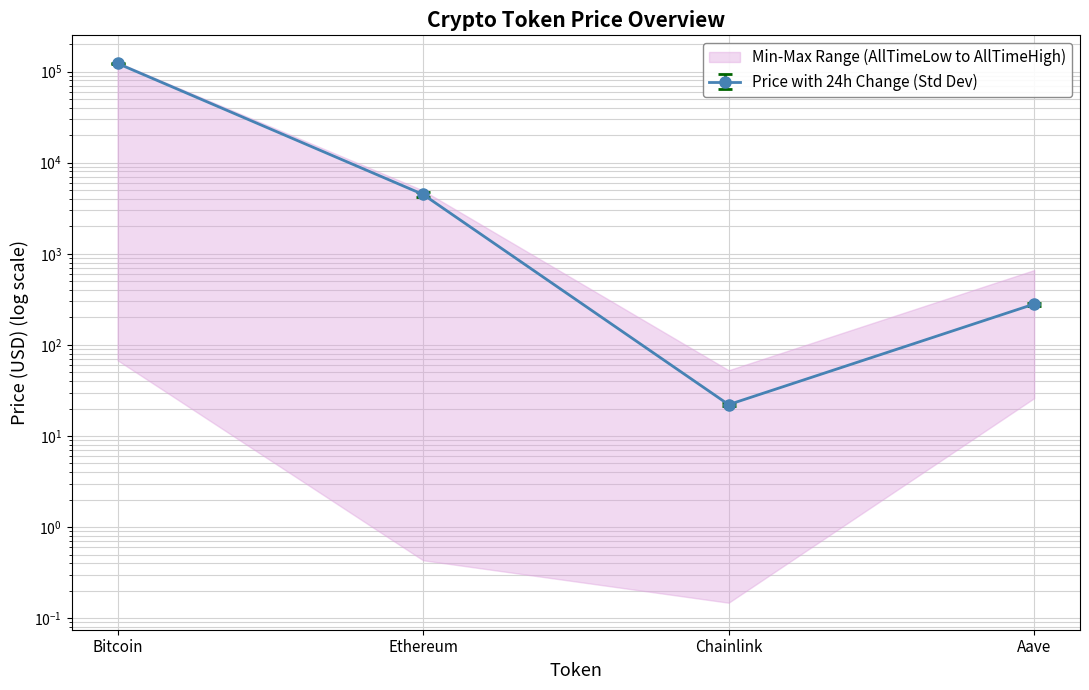

Which has a higher value, Aave or Bitcoin?

Bitcoin